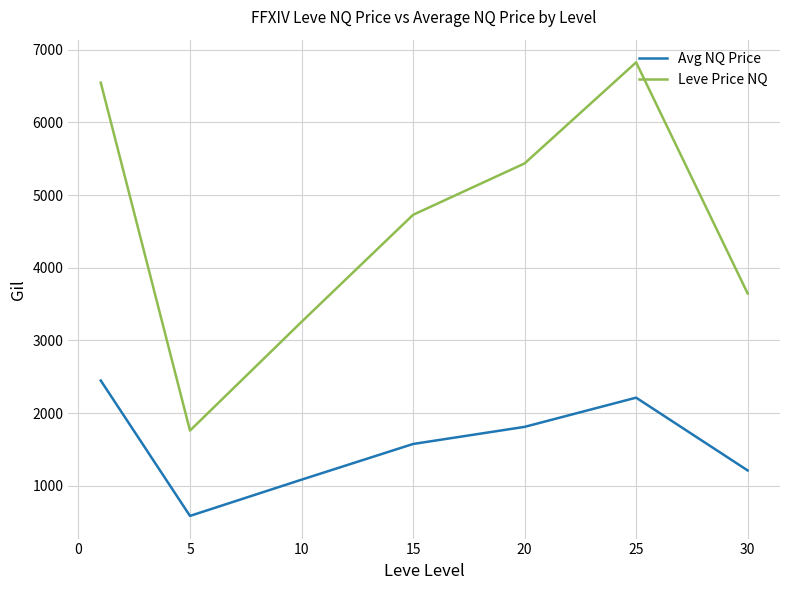

What is the minimum value for Avg NQ Price?

587.0